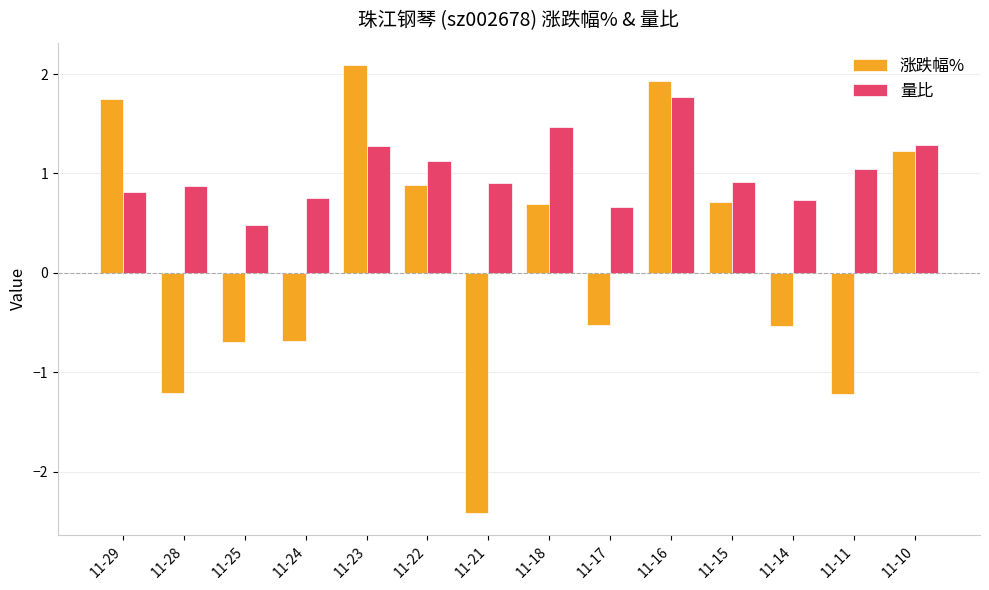

What is the smallest value displayed?

-2.4